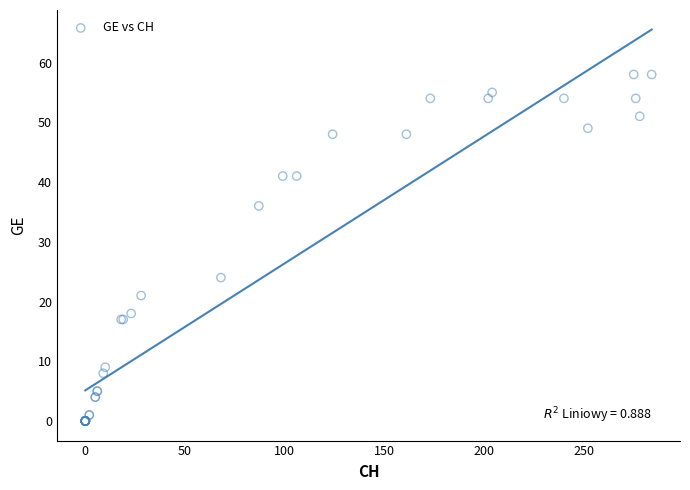

What Y value in the scatter plot is closest to 29?

24